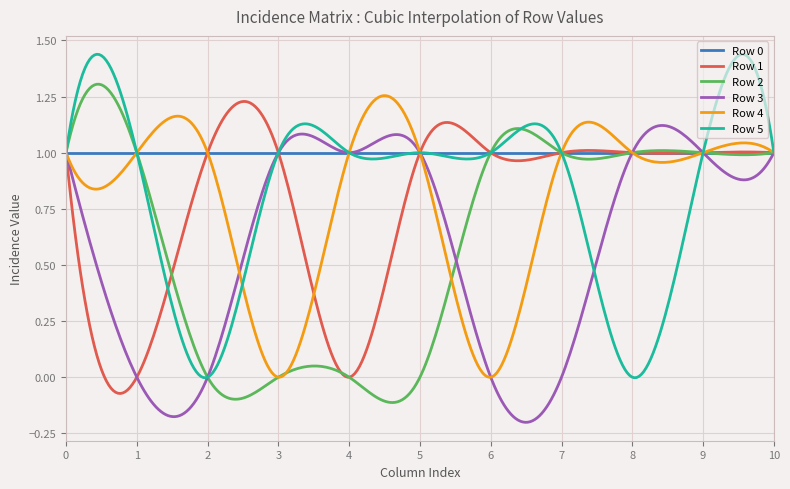

Which series has the widest spread of values?

Row 5